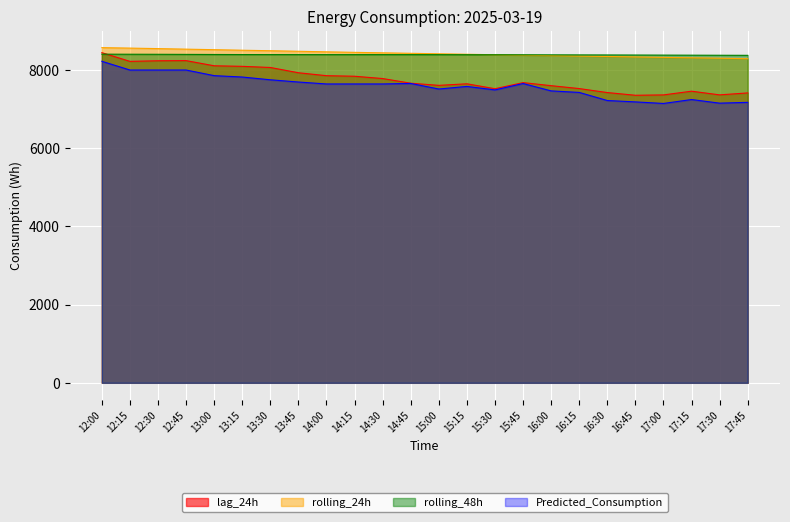

Which category has the lowest value in the rolling_24h series?

17:45